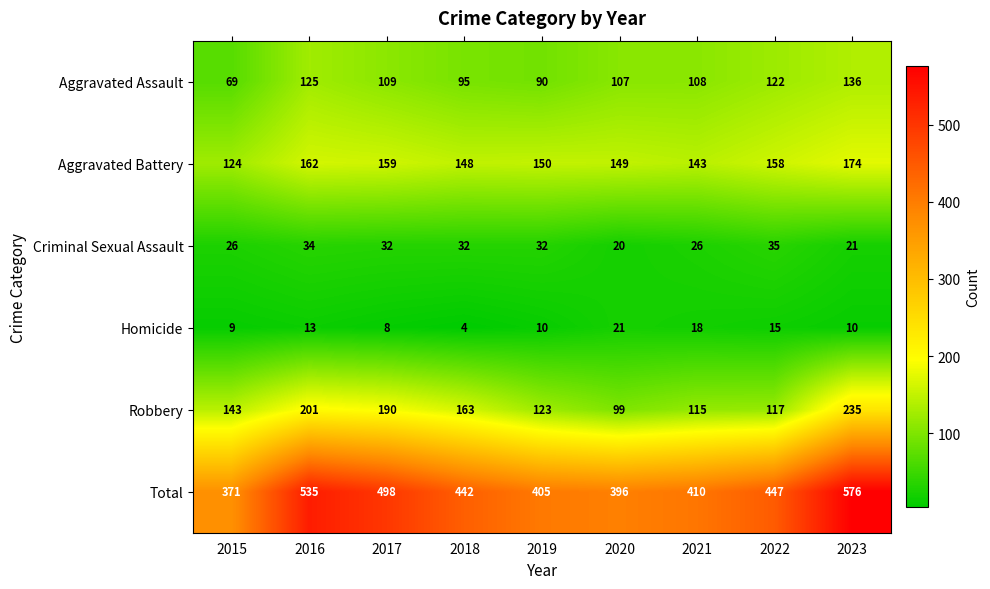

How many series are shown in this chart?

6